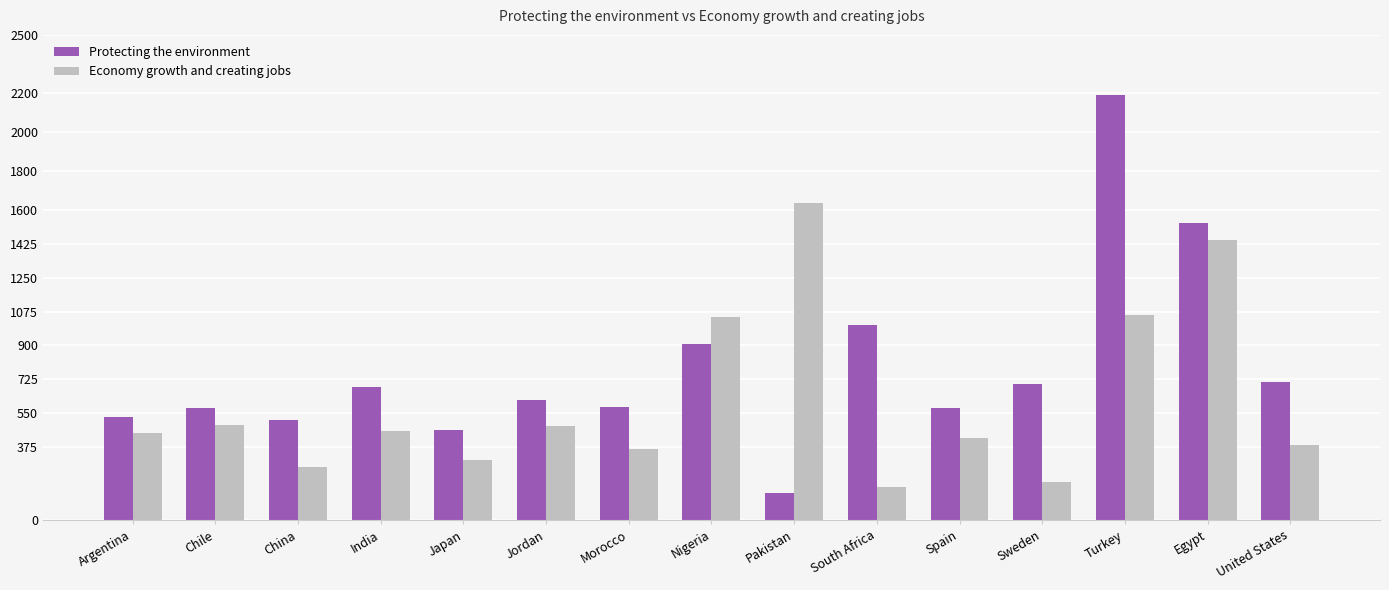

What is the sum of the Protecting the environment values at Nigeria and Egypt?

2441